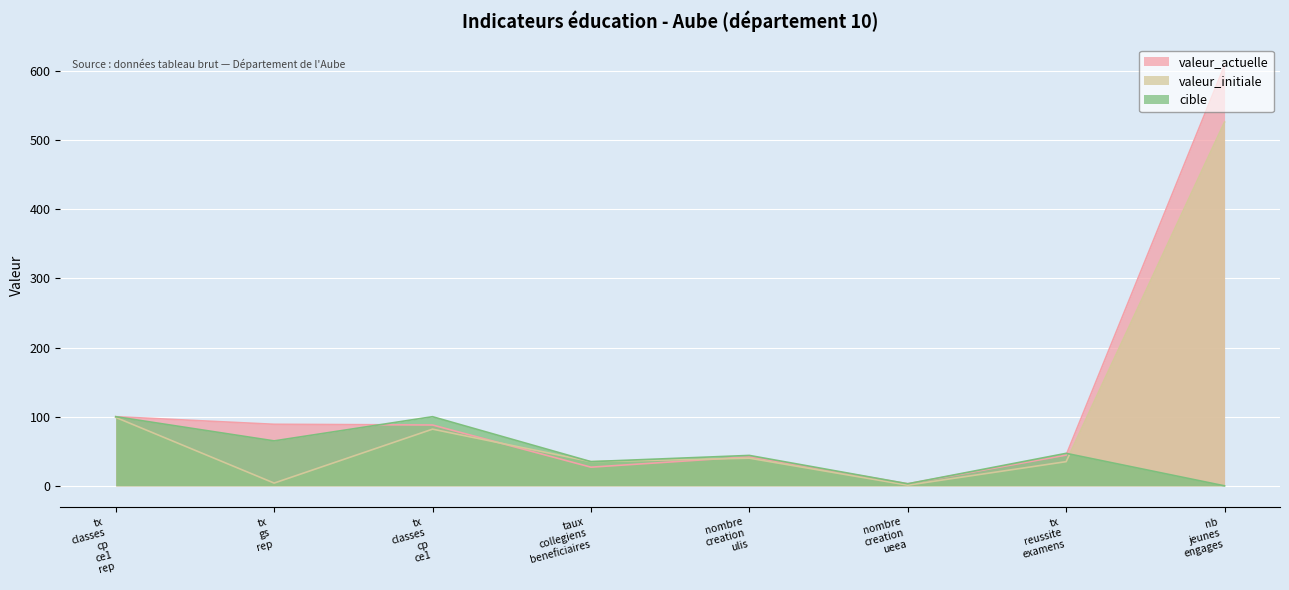

Which series has the largest range (max minus min)?

valeur_actuelle